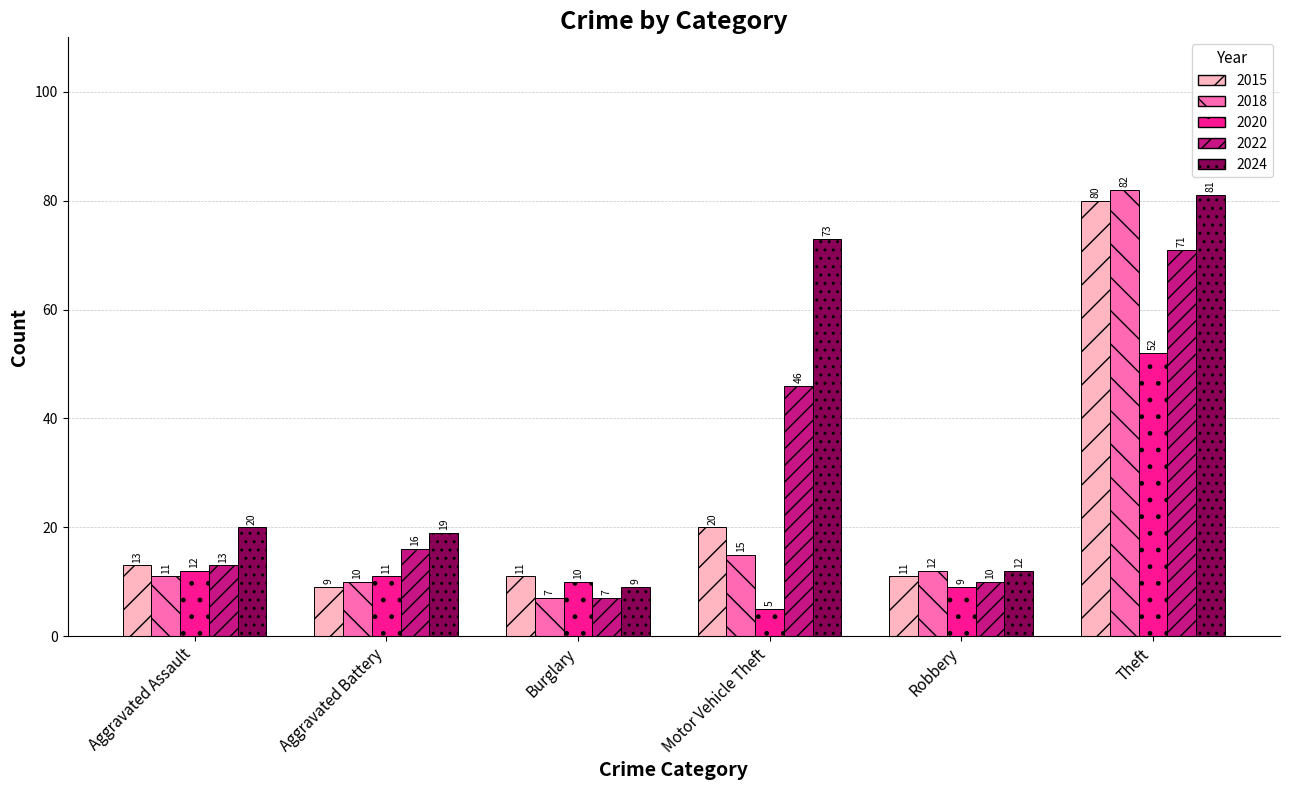

List the series in order of their peak value, highest first.

2018, 2024, 2015, 2022, 2020